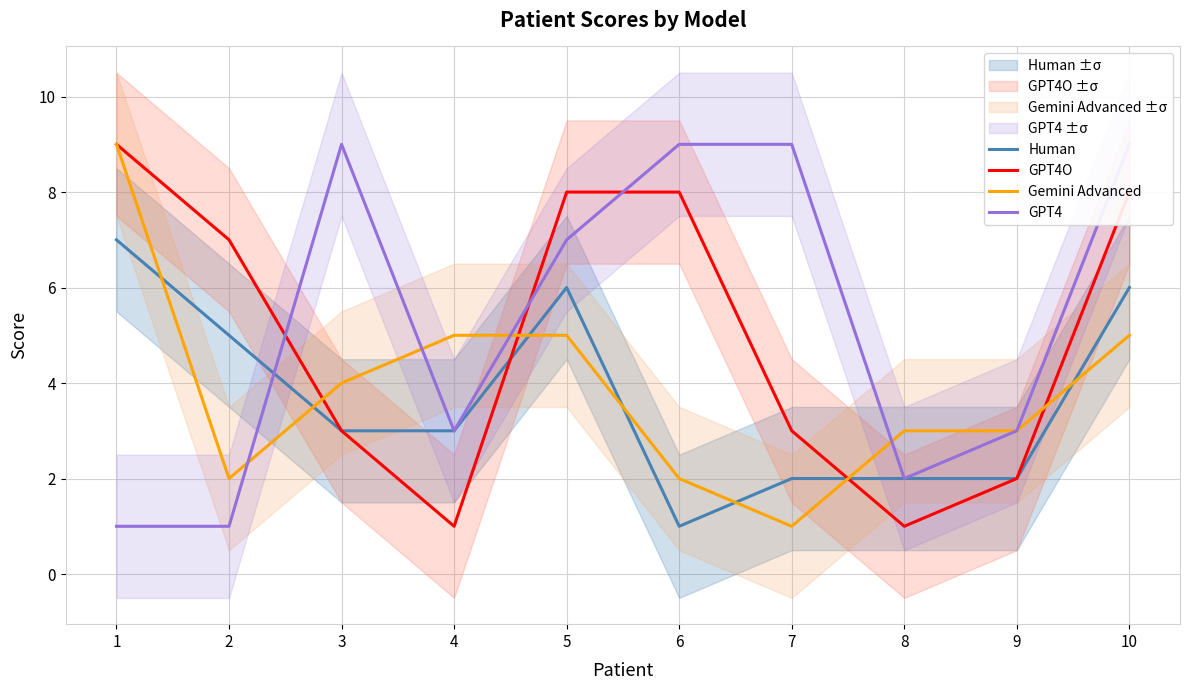

Rank the categories by Human value from lowest to highest.

6, 7, 8, 9, 3, 4, 2, 5, 10, 1